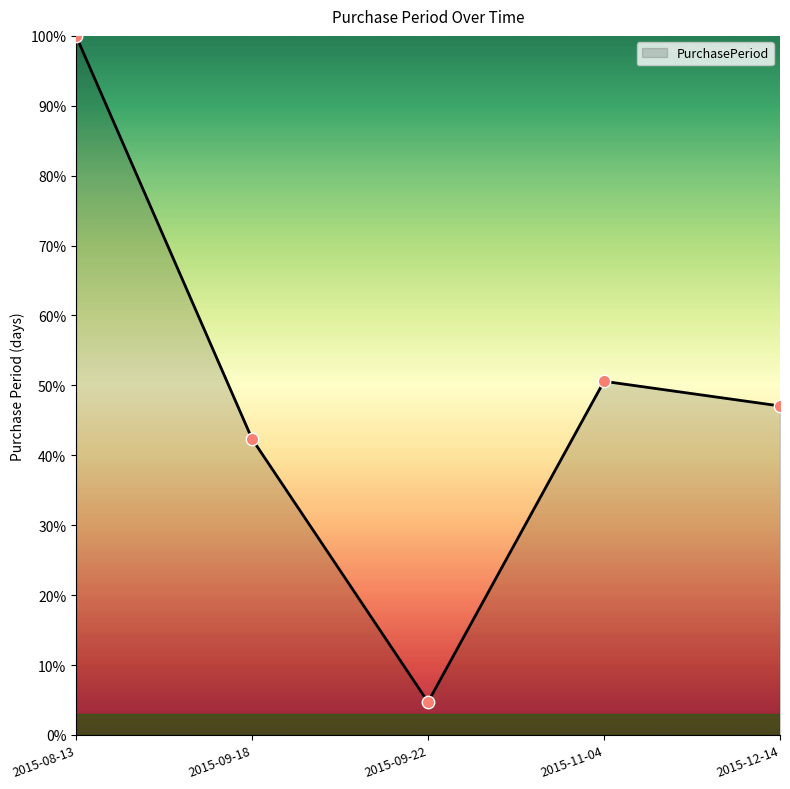

Approximately how many times larger is the value at 2015-09-18 compared to 2015-09-22?

9.0